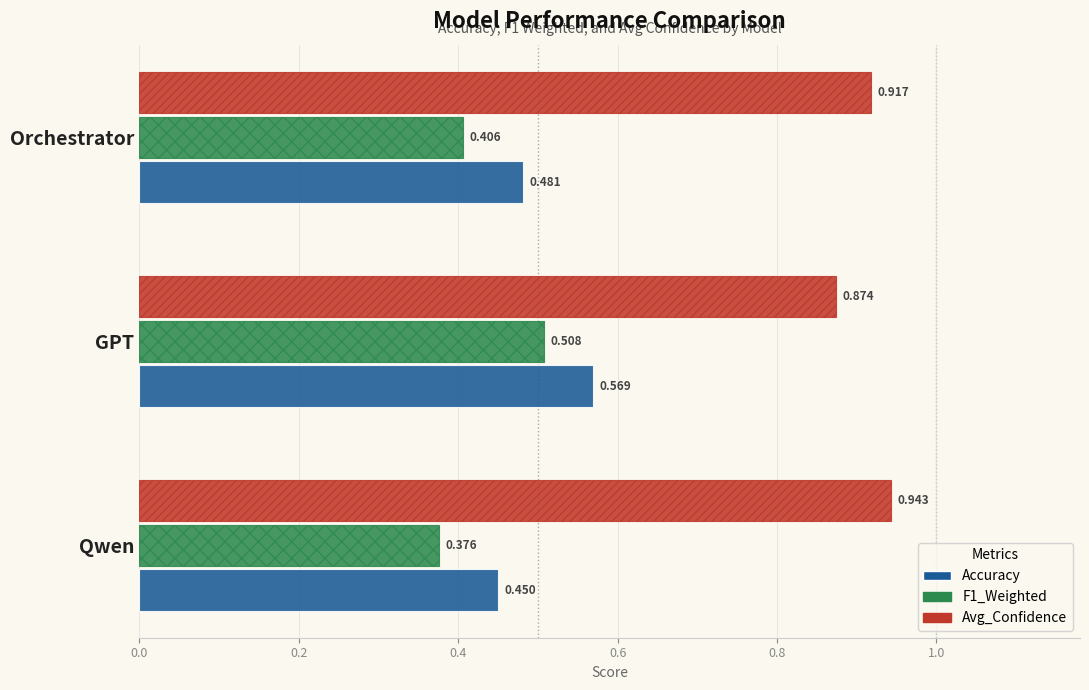

Count the Accuracy values in the range 0 to 1.

3